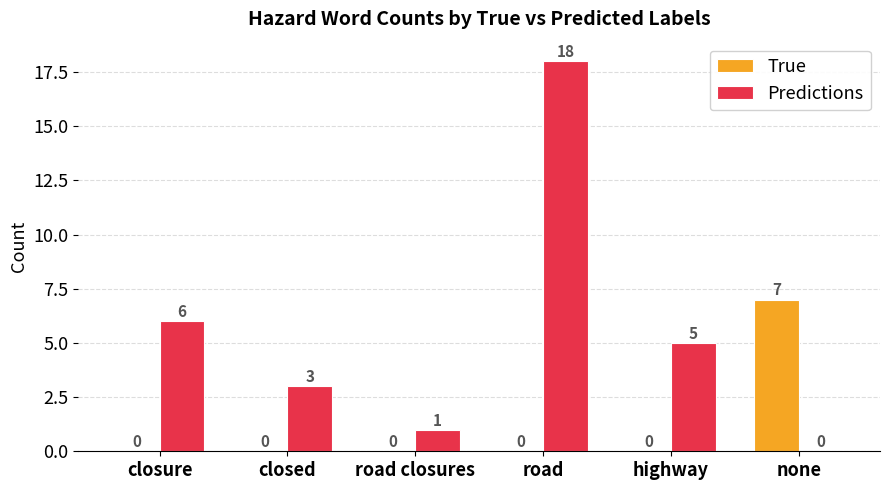

At which category is the sum across all series the highest?

road